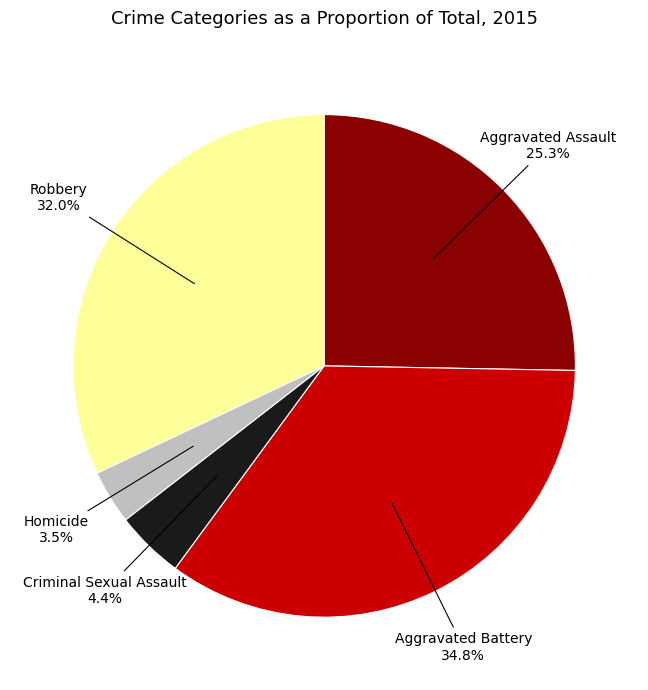

Which category has the biggest portion of the pie?

Aggravated Battery